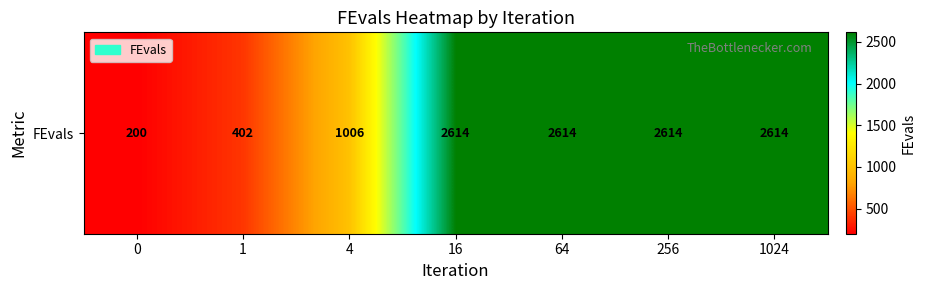

Reading left to right, extract all data points from this chart.

200	402	1006	2614	2614	2614	2614